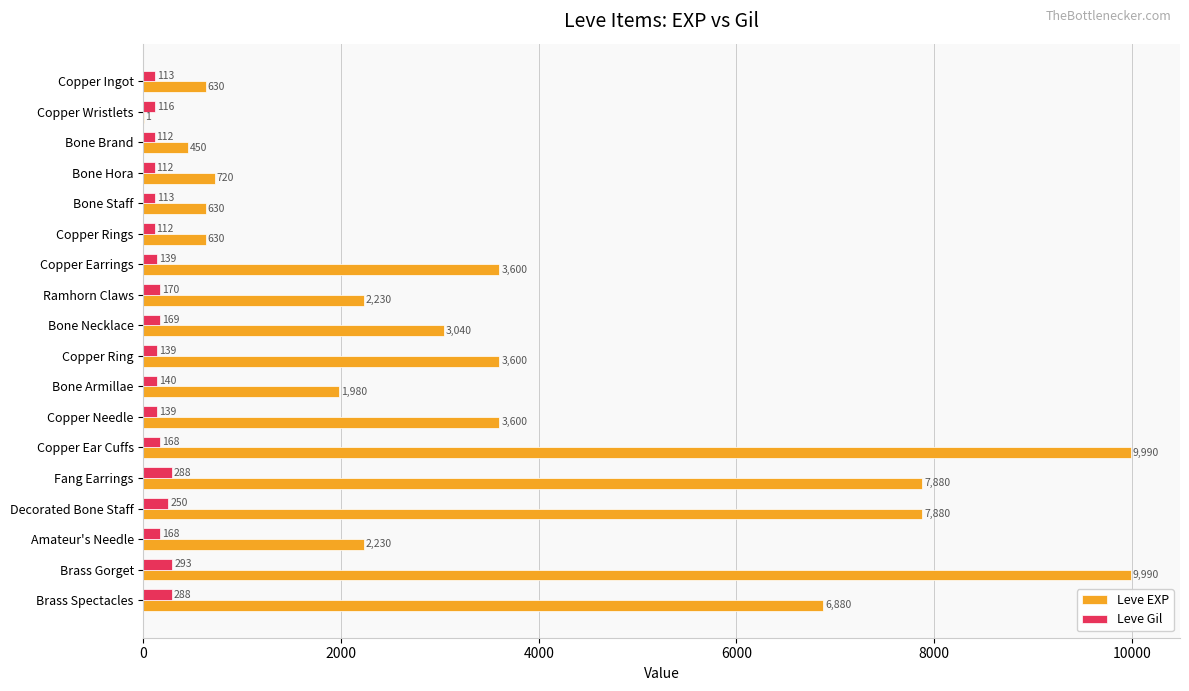

What is the highest value of the Leve Gil series?

293